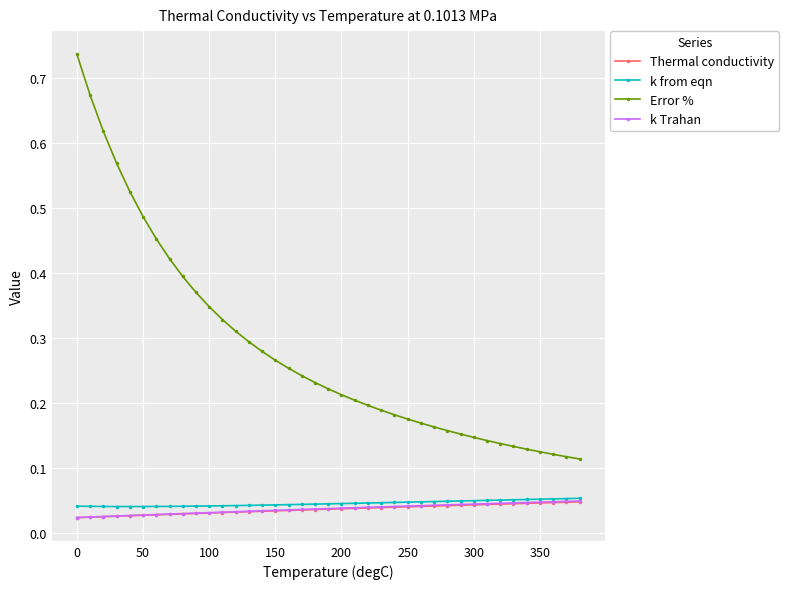

At how many categories does at least one series exceed 0?

39